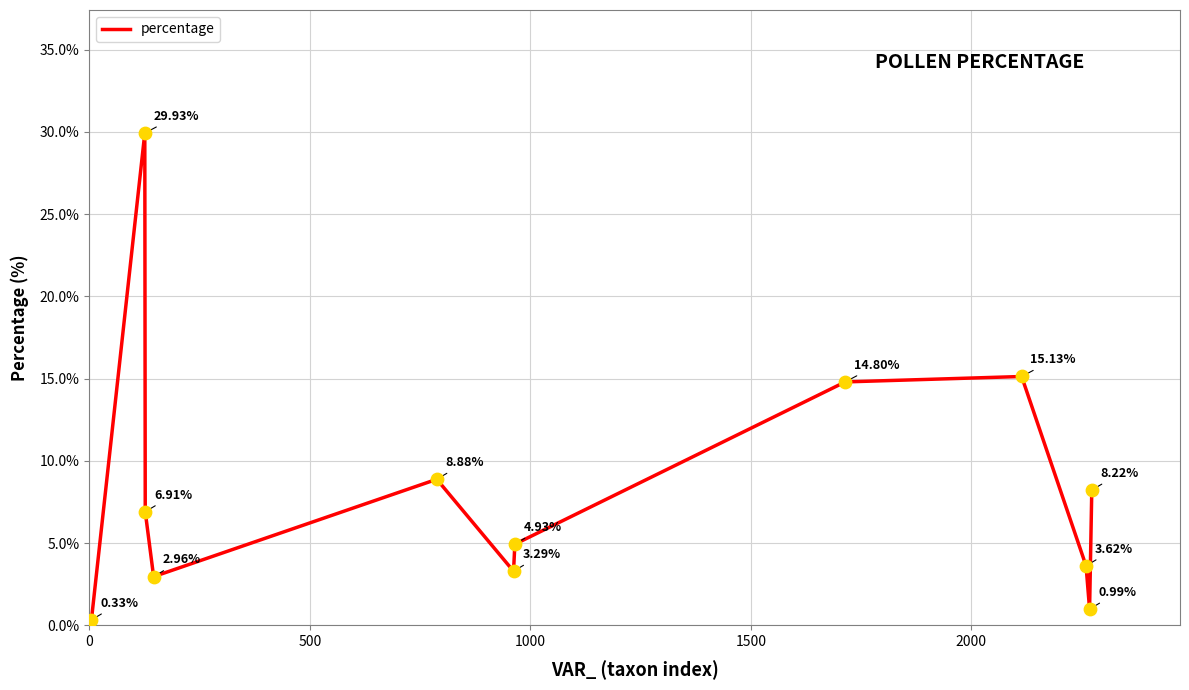

What is the difference between the maximum and minimum values?

29.6